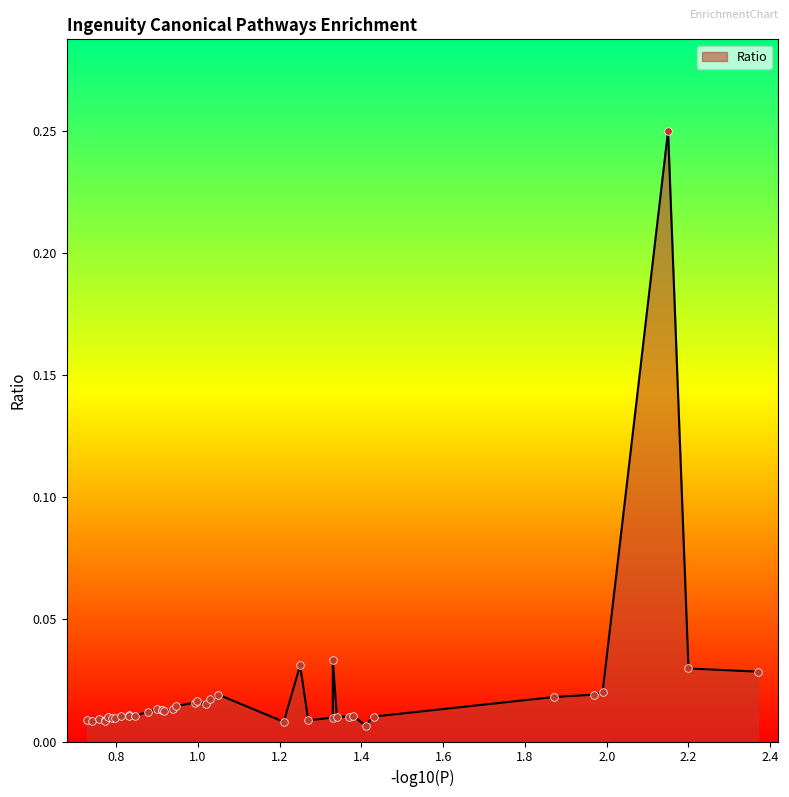

Which has a higher value, 15 or 39?

39